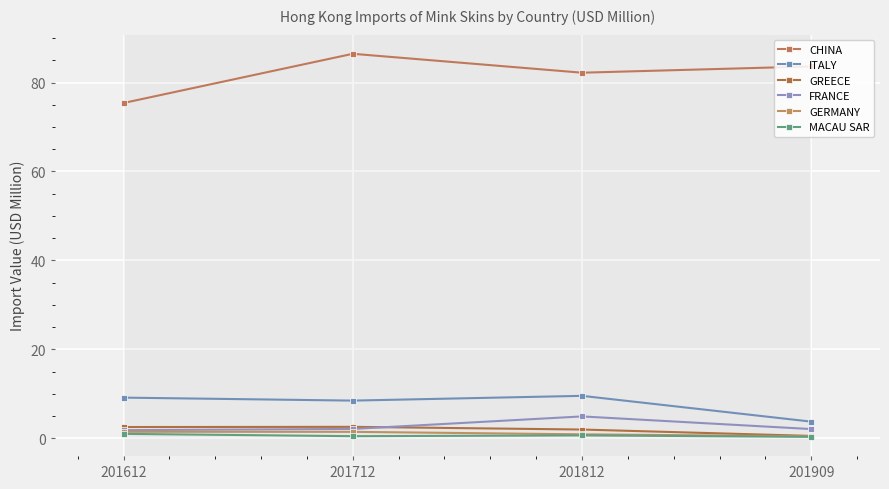

Is the value of MACAU SAR at 201612 greater than the value of GERMANY at 201812?

Yes